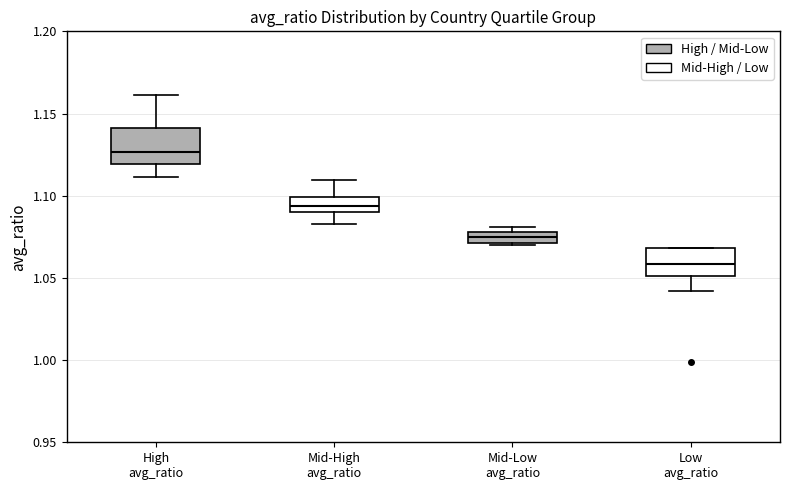

Which box has the highest median line?

High avg_ratio